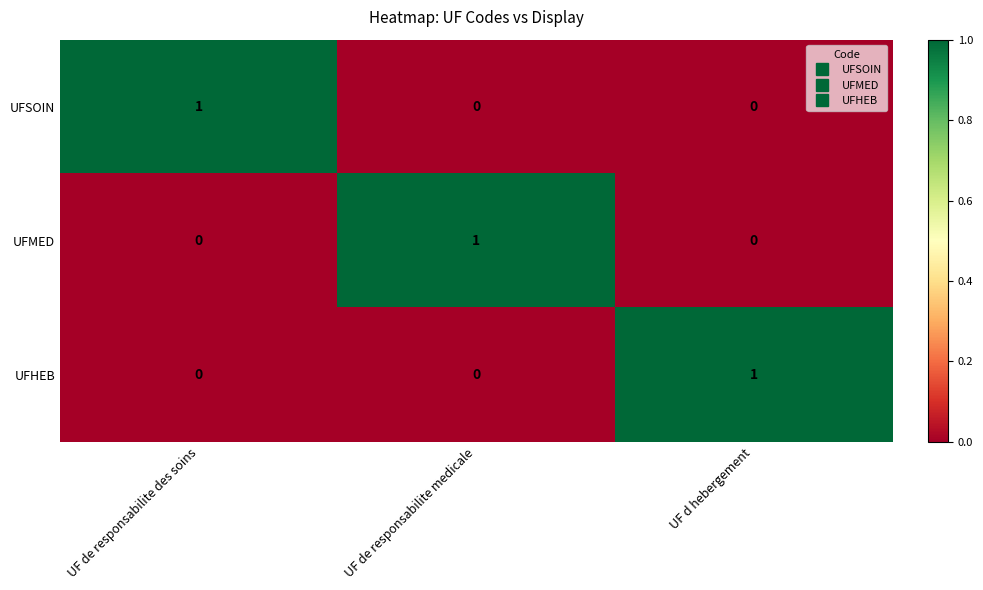

Is it true that UFSOIN equals 0 at UF d hebergement?

True